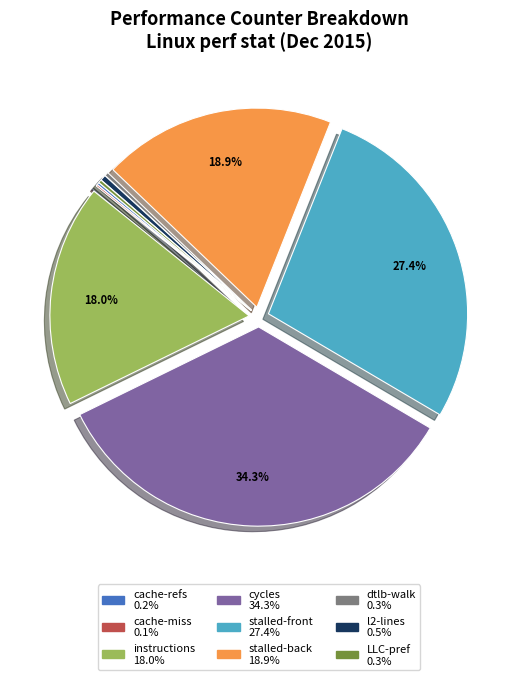

Does any single category account for the majority?

No